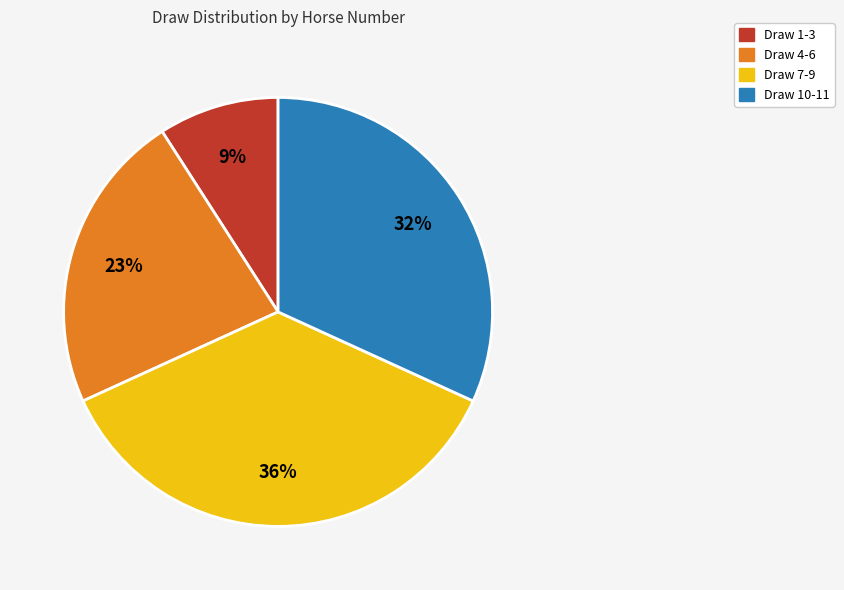

Is there any slice that represents more than half of the pie?

No